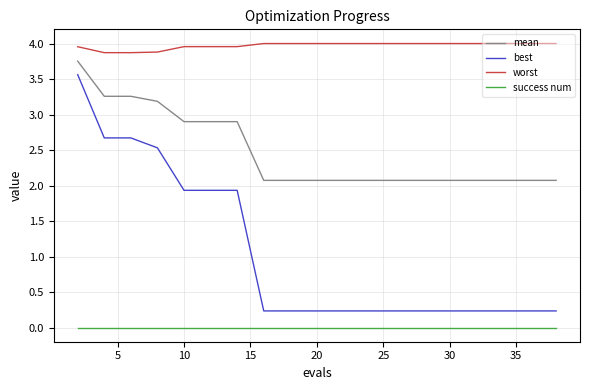

What is the lowest value of the mean series?

2.1